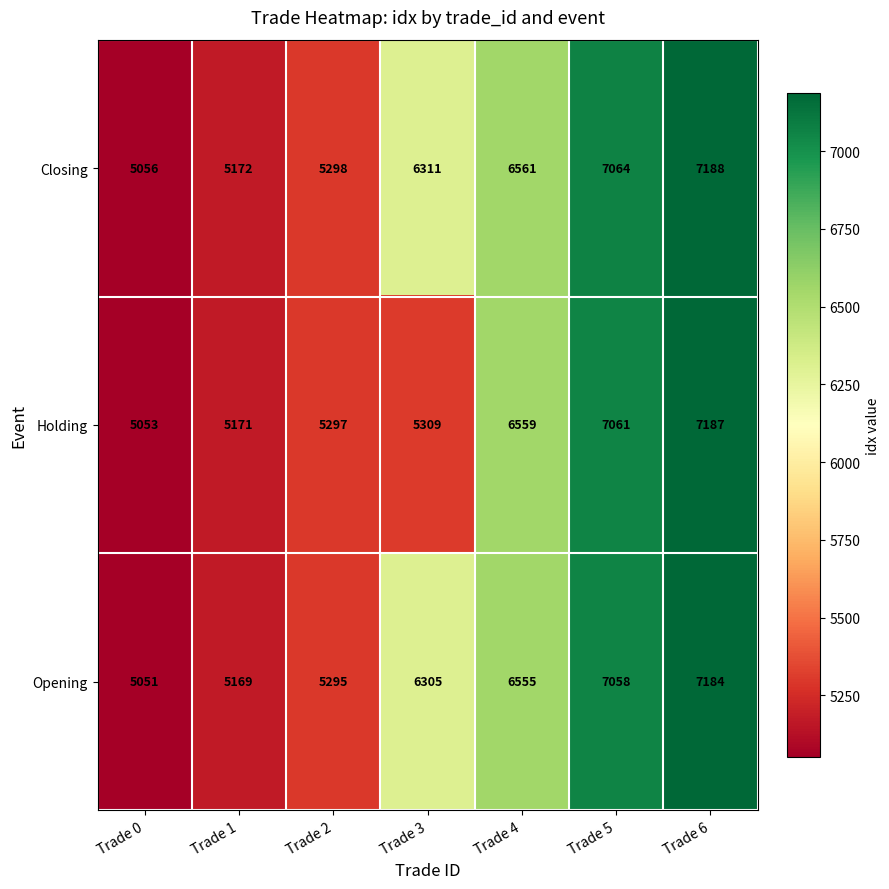

What is the maximum value for Holding?

7187